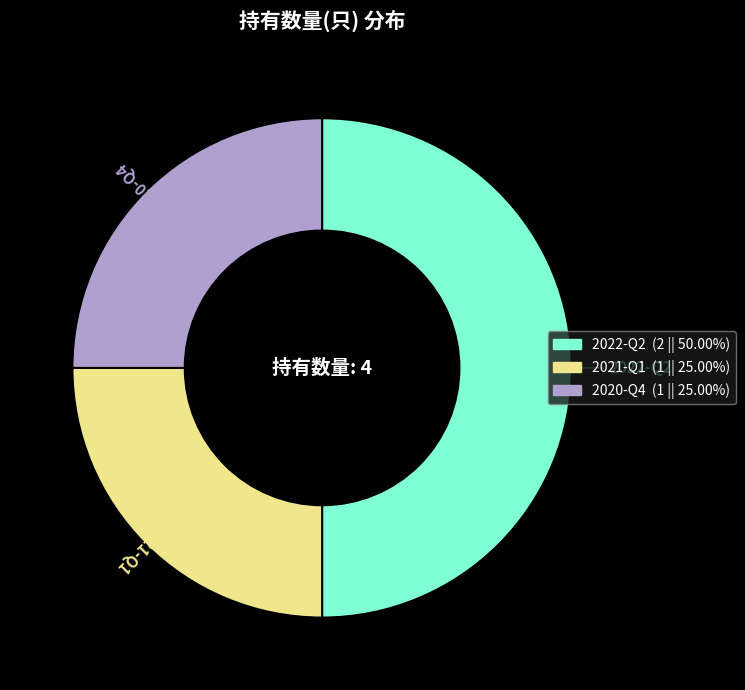

Which slice is the largest?

2022-Q2